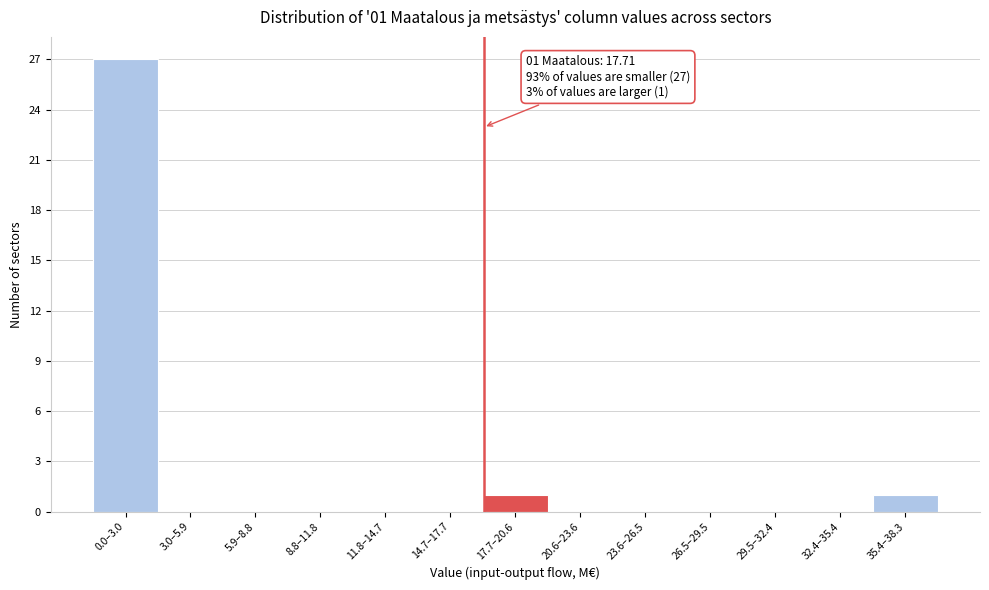

Reading right to left, transcribe all the data shown in this chart.

35.4–38.3=1	32.4–35.4=0	29.5–32.4=0	26.5–29.5=0	23.6–26.5=0	20.6–23.6=0	17.7–20.6=1	14.7–17.7=0	11.8–14.7=0	8.8–11.8=0	5.9–8.8=0	3.0–5.9=0	0.0–3.0=27